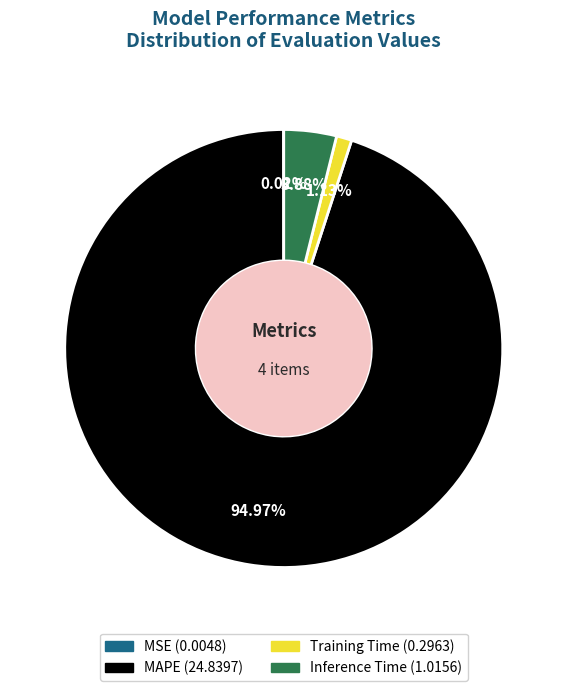

Is there any slice that represents more than half of the pie?

Yes